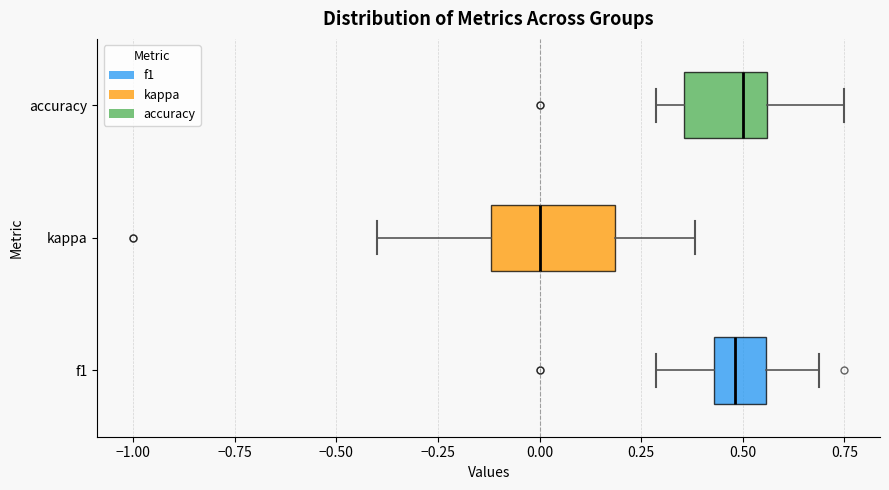

Reading bottom to top, transcribe this box plot: for each box, give where its median line is, the range the box spans, and where its two whiskers end, as read against the x-axis. The values are not printed on the chart, so give them approximately, as read against the axis.

f1: median 0.50, box 0.45 to 0.55, whiskers 0.30 to 0.70
kappa: median 0.00, box -0.10 to 0.20, whiskers -0.40 to 0.40
accuracy: median 0.50, box 0.35 to 0.55, whiskers 0.30 to 0.75